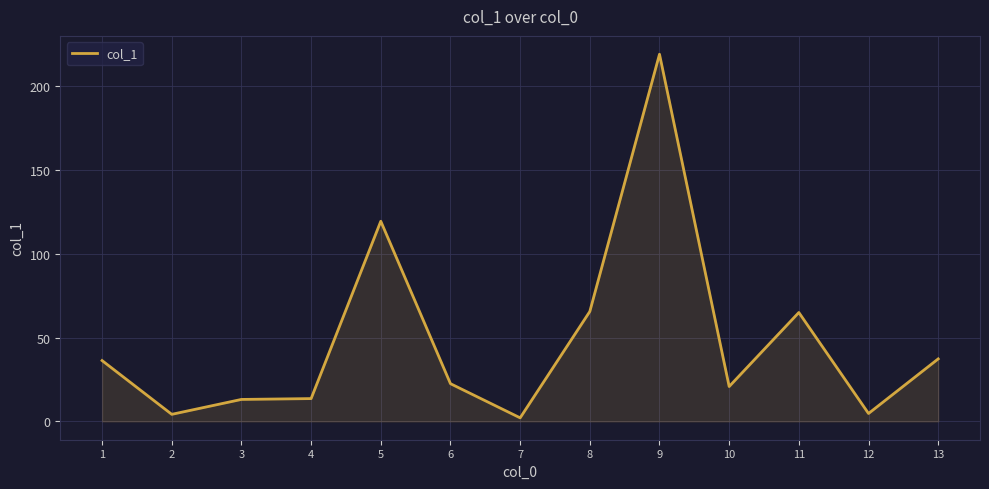

How many lines are shown in the chart?

1